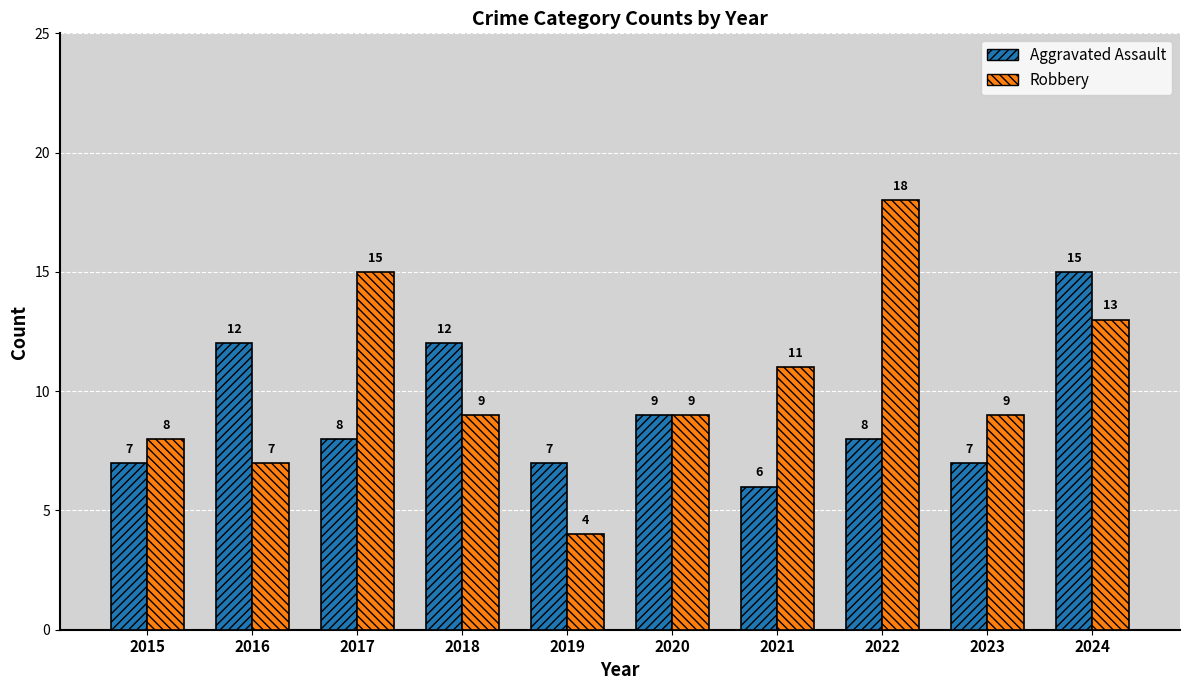

Reading left to right, list all the values displayed in this chart.

Aggravated Assault: 2015=7	2016=12	2017=8	2018=12	2019=7	2020=9	2021=6	2022=8	2023=7	2024=15
Robbery: 2015=8	2016=7	2017=15	2018=9	2019=4	2020=9	2021=11	2022=18	2023=9	2024=13